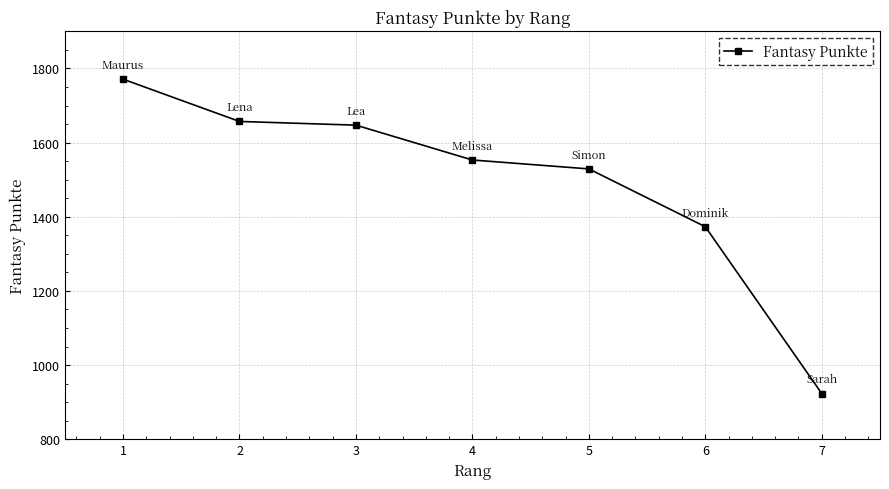

At which label is the value closest to 1347?

6